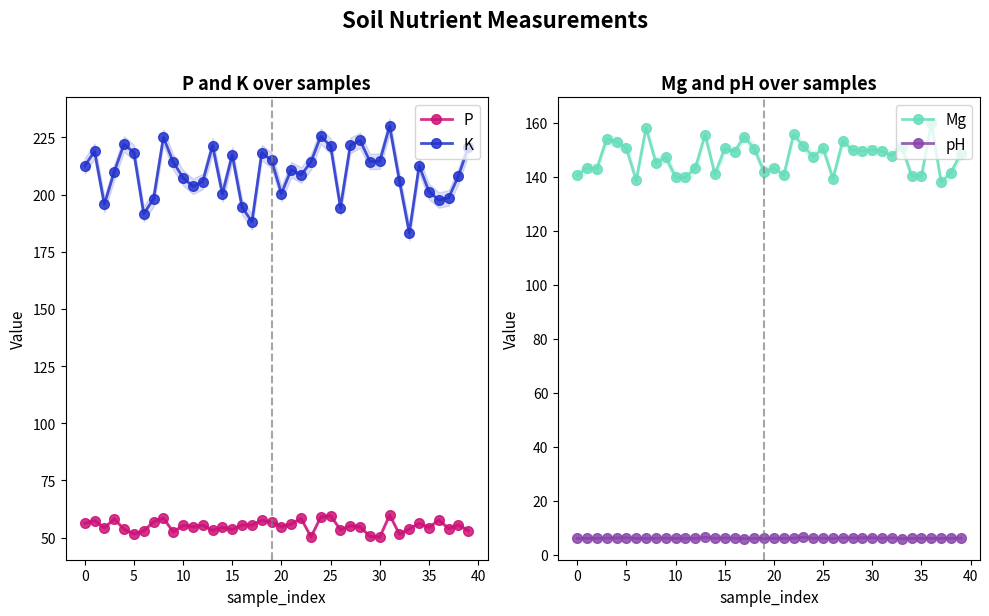

True or false: P has more than 1 interior local peaks.

True